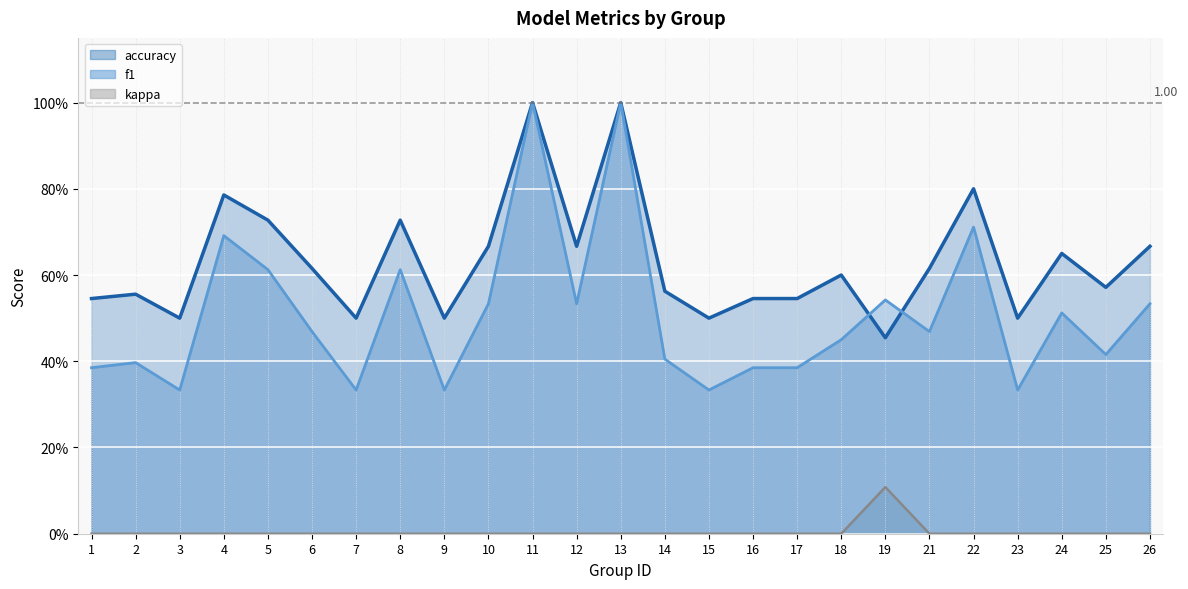

Reading left to right, transcribe all the data shown in this chart.

accuracy (line): 1=0.5	2=0.6	3=0.5	4=0.8	5=0.7	6=0.6	7=0.5	8=0.7	9=0.5	10=0.7	11=1.0	12=0.7	13=1.0	14=0.6	15=0.5	16=0.5	17=0.5	18=0.6	19=0.5	21=0.6	22=0.8	23=0.5	24=0.7	25=0.6	26=0.7
f1 (line): 1=0.4	2=0.4	3=0.3	4=0.7	5=0.6	6=0.5	7=0.3	8=0.6	9=0.3	10=0.5	11=1.0	12=0.5	13=1.0	14=0.4	15=0.3	16=0.4	17=0.4	18=0.5	19=0.5	21=0.5	22=0.7	23=0.3	24=0.5	25=0.4	26=0.5
kappa (line): 1=0.0	2=0.0	3=0.0	4=0.0	5=0.0	6=0.0	7=0.0	8=0.0	9=0.0	10=0.0	11=0.0	12=0.0	13=0.0	14=0.0	15=0.0	16=0.0	17=0.0	18=0.0	19=0.1	21=0.0	22=0.0	23=0.0	24=0.0	25=0.0	26=0.0